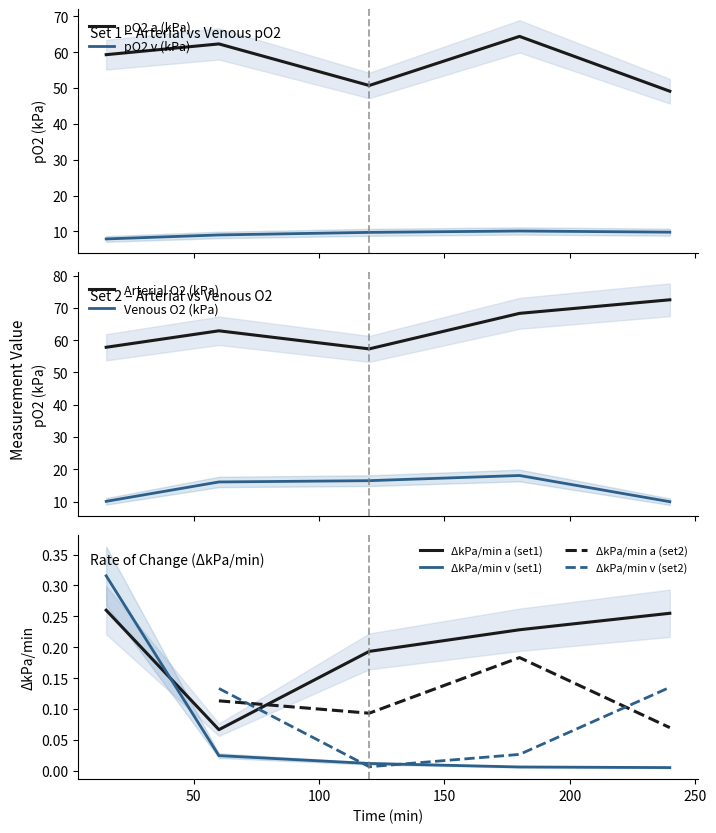

What is the lowest value of the pO2 a (kPa) series?

49.1